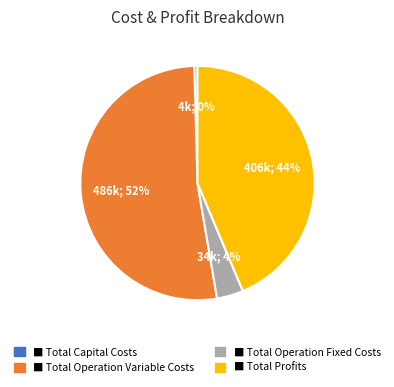

To the nearest percent, what is the average slice percentage?

25%